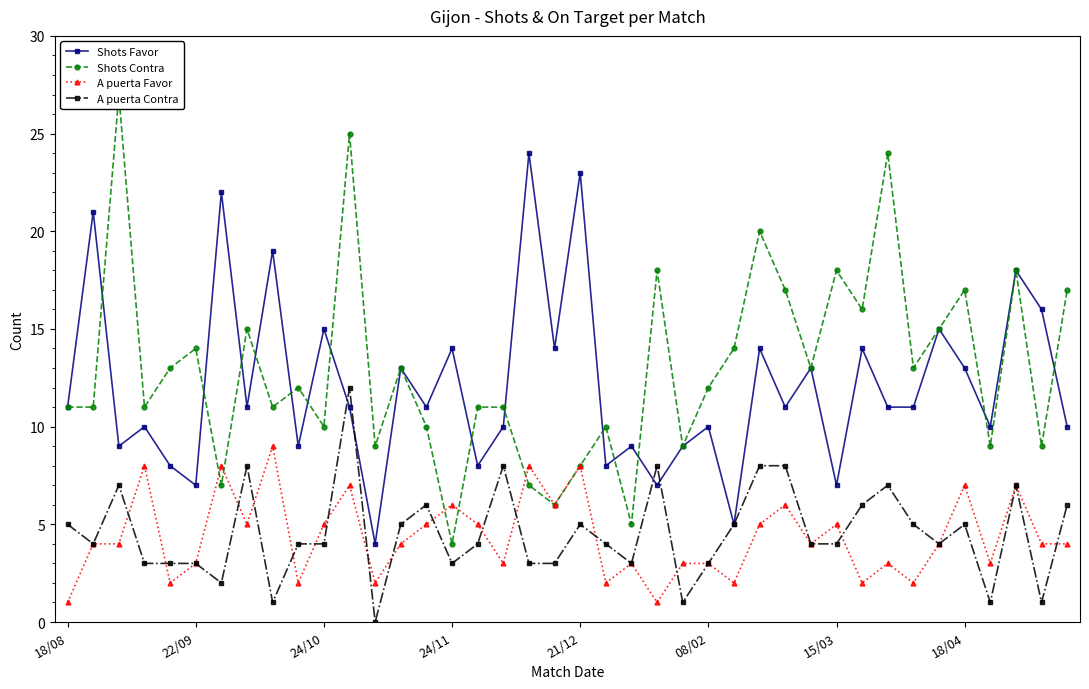

What is the difference between the second highest and minimum values in the Shots Contra series?

21